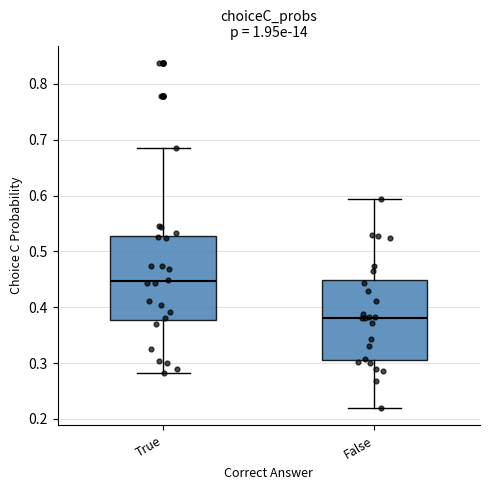

Which box has the lowest median line?

False